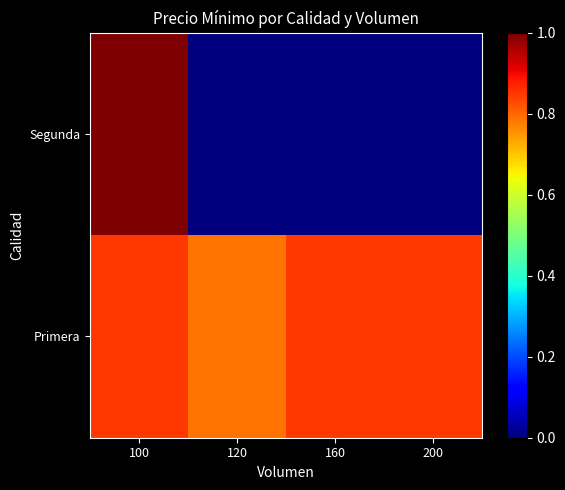

List the series in order of their peak value, highest first.

Segunda, Primera